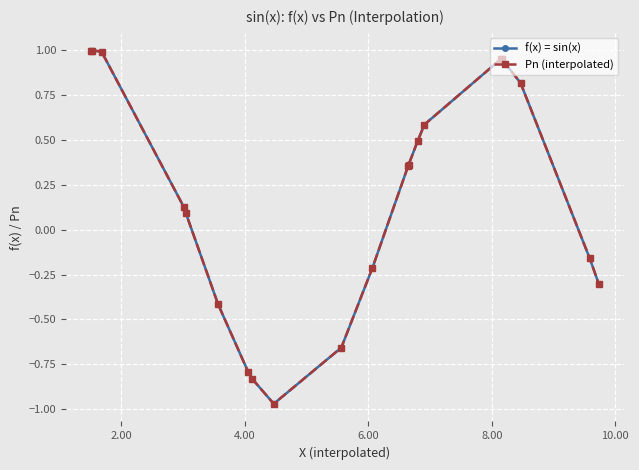

What is the difference between the second highest and second lowest values in the f(x) = sin(x) series?

1.8